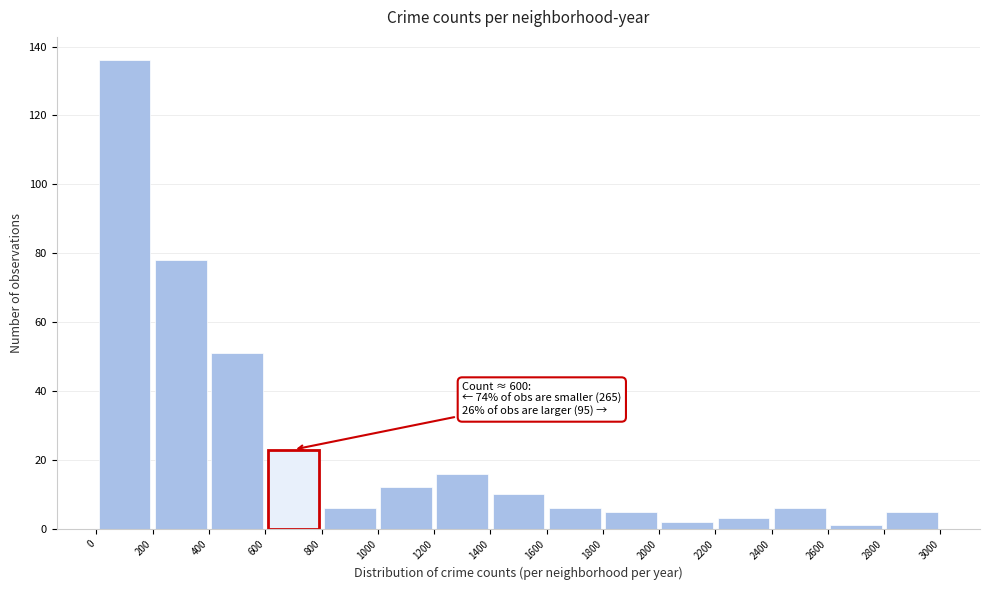

Which range on the x-axis has the tallest bar?

0 to 200